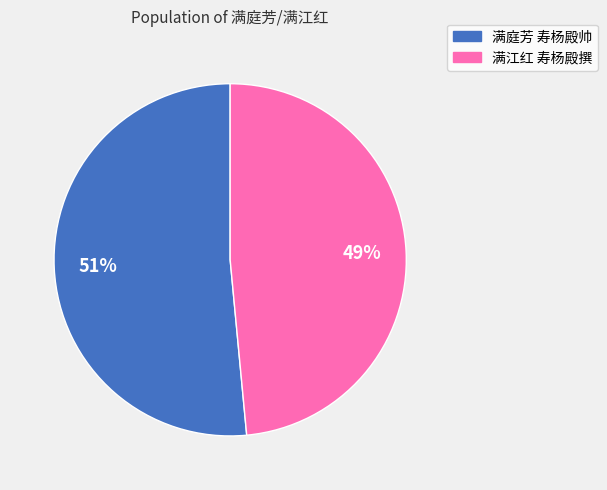

How many segments does this pie chart have?

2